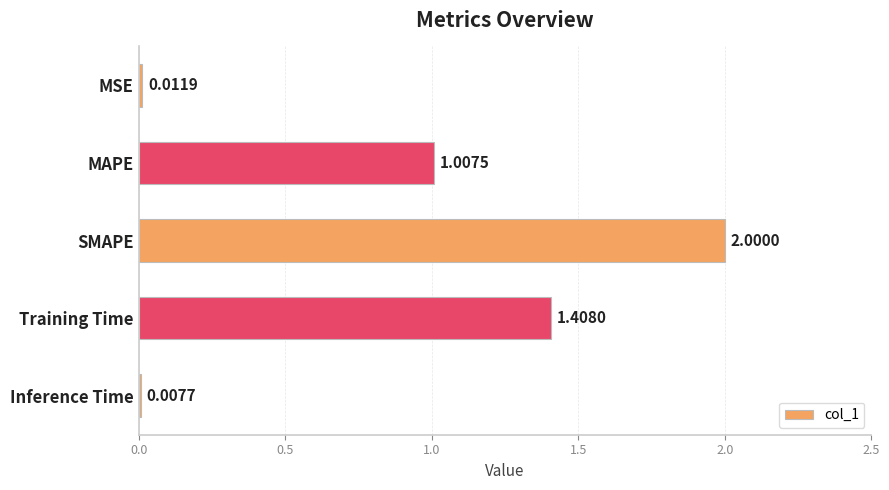

What is the change in value from Training Time to Inference Time?

-1.4